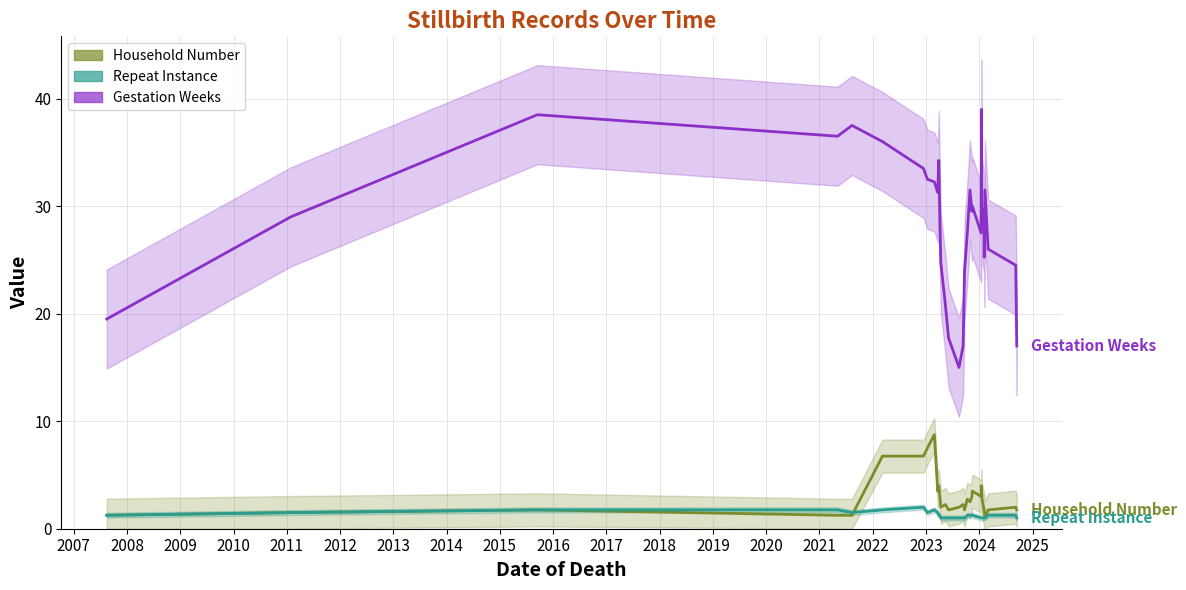

What is the maximum value shown in the chart?

39.0